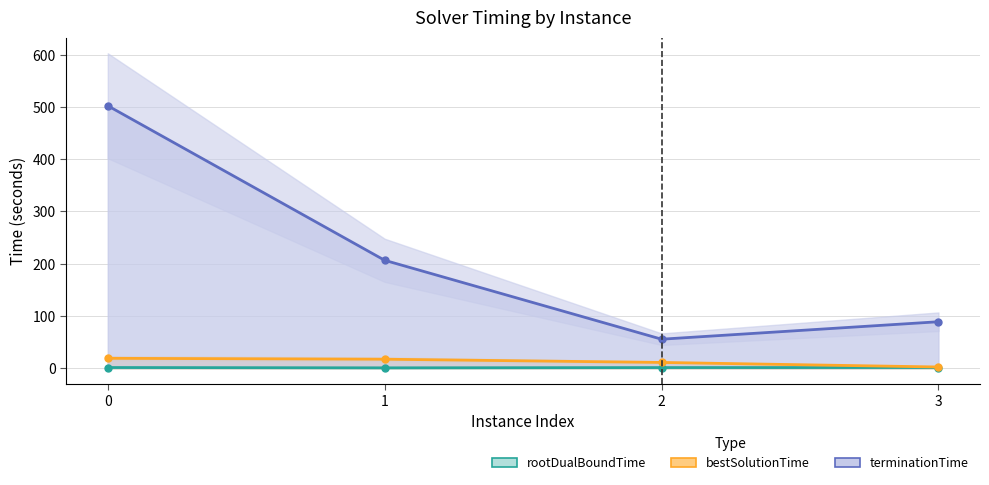

How many data points in terminationTime are less than 206?

2